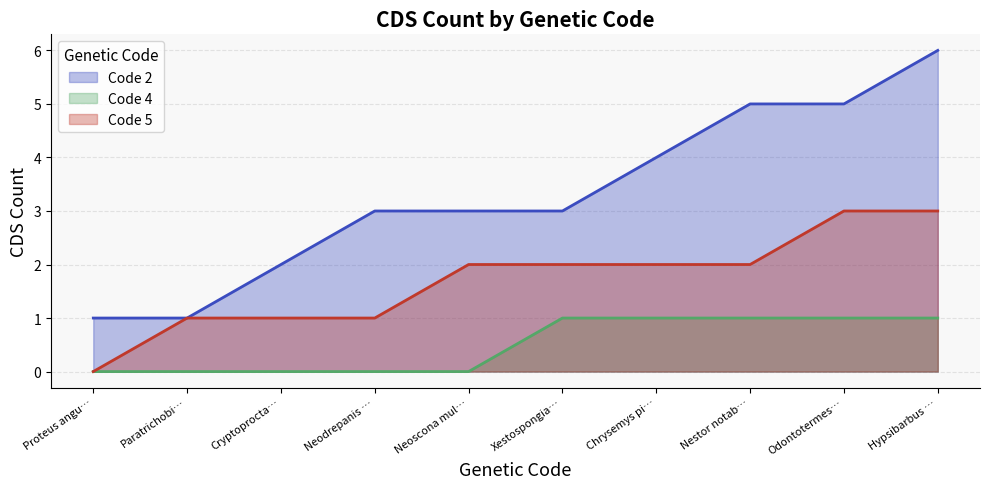

Reading left to right, what are all the values shown in this chart?

Code 2 (line): 1	1	2	3	3	3	4	5	5	6
Code 4 (line): 0	0	0	0	0	1	1	1	1	1
Code 5 (line): 0	1	1	1	2	2	2	2	3	3